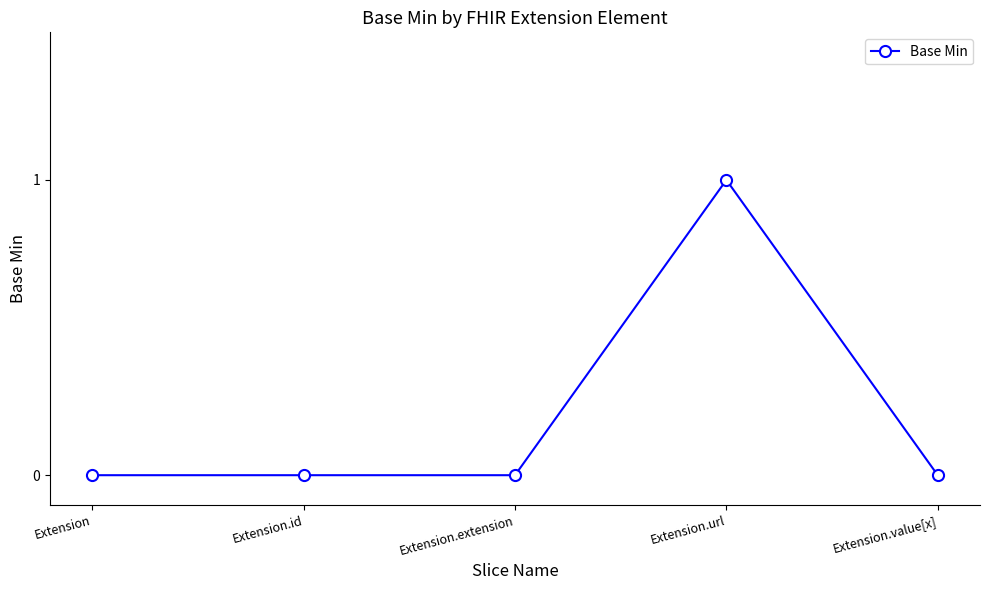

What is the change in value from Extension.id to Extension.url?

+1